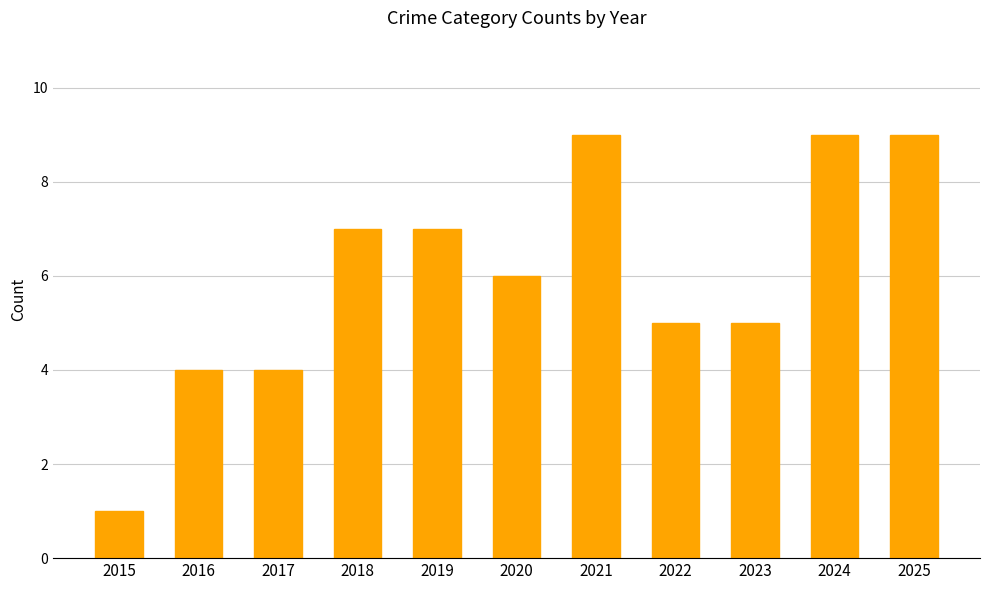

Does the chart contain any negative values?

No